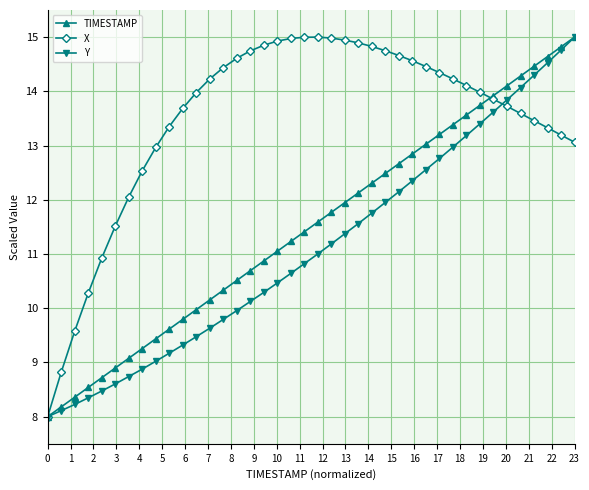

What is the smallest value displayed?

8.0